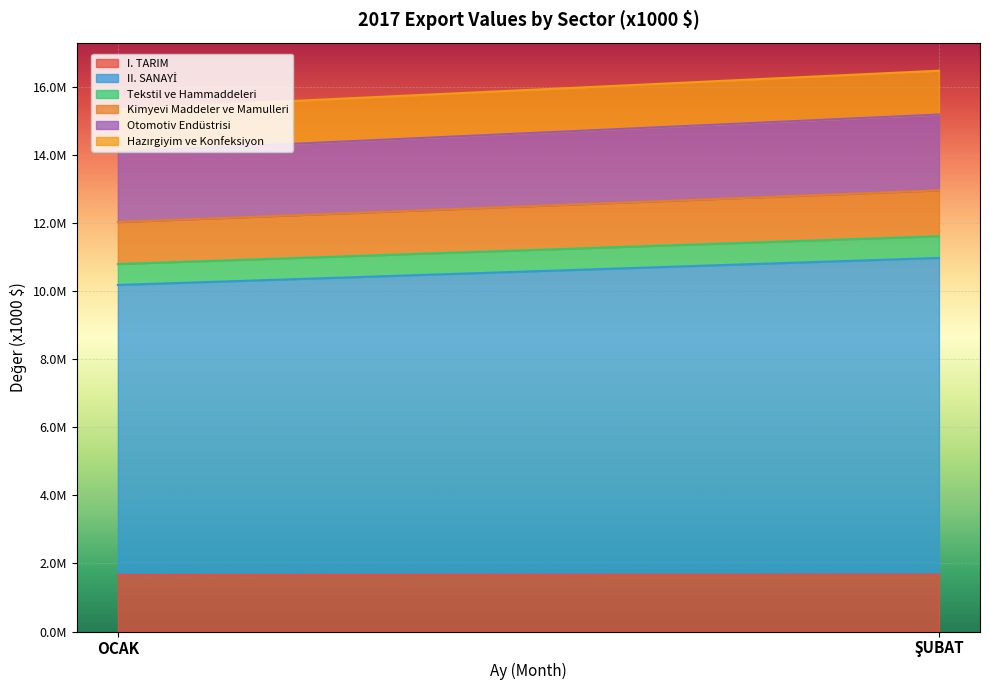

Which series has the largest total across all categories?

II. SANAYİ